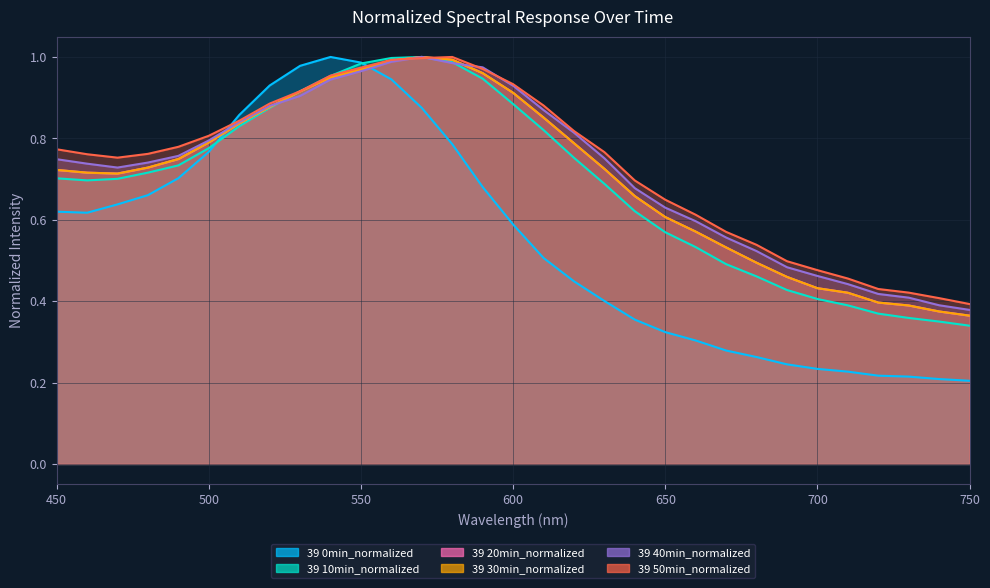

How many intersections are there between 39 40min_normalized and 39 30min_normalized?

2